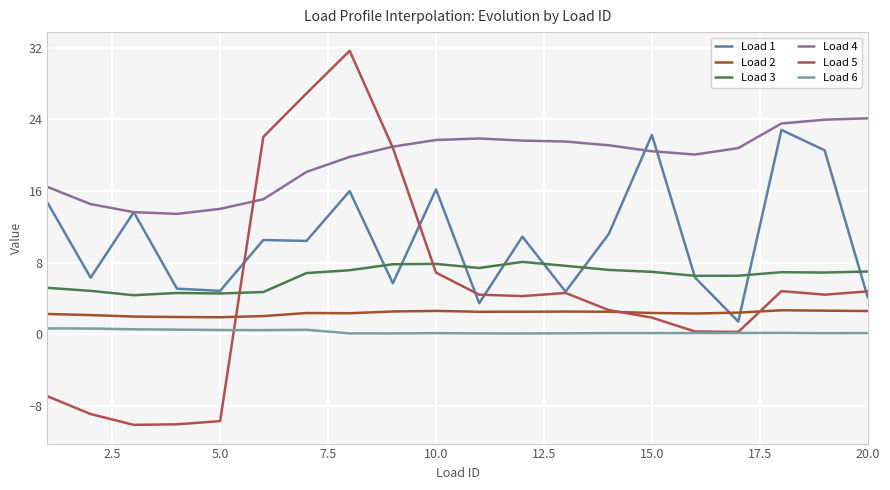

What is the difference between the maximum and minimum values in the Load 3 series?

3.7